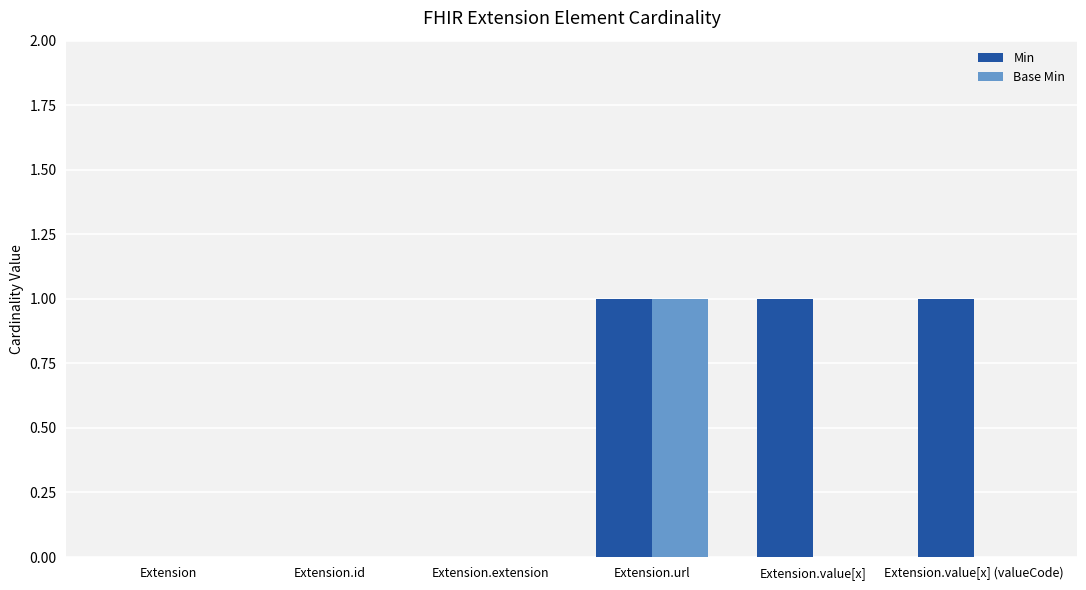

How many groups of bars are there?

6